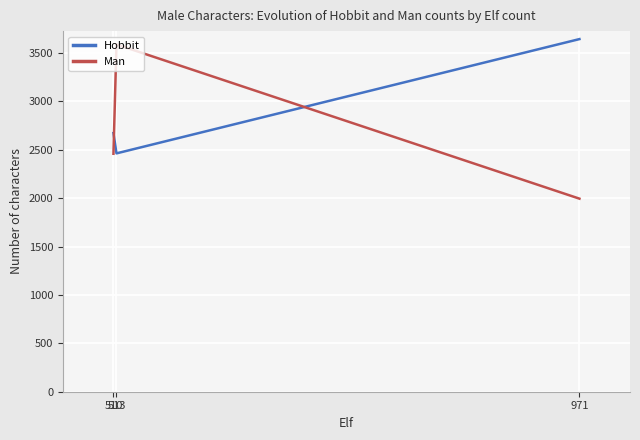

Reading right to left, list all the values displayed in this chart.

Hobbit: 510=2673	513=2463	971=3644
Man: 510=2459	513=3589	971=1995